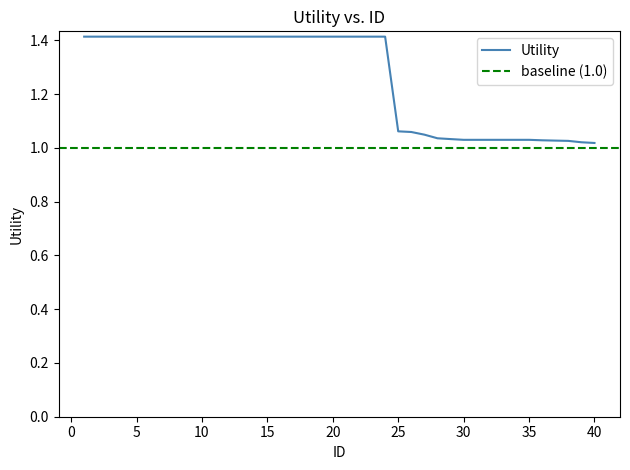

Read the value at 14.

1.4